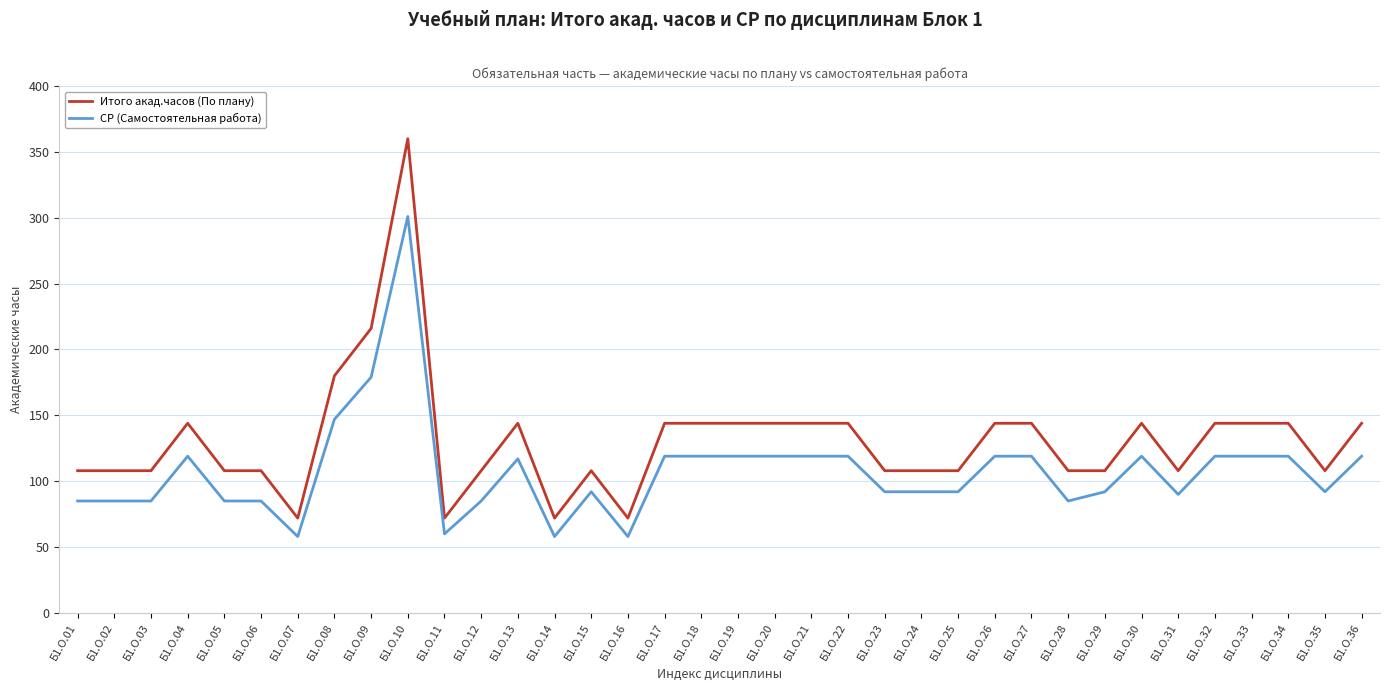

Reading left to right, list all the values displayed in this chart.

Итого акад.часов (По плану): Б1.О.01=108	Б1.О.02=108	Б1.О.03=108	Б1.О.04=144	Б1.О.05=108	Б1.О.06=108	Б1.О.07=72	Б1.О.08=180	Б1.О.09=216	Б1.О.10=360	Б1.О.11=72	Б1.О.12=108	Б1.О.13=144	Б1.О.14=72	Б1.О.15=108	Б1.О.16=72	Б1.О.17=144	Б1.О.18=144	Б1.О.19=144	Б1.О.20=144	Б1.О.21=144	Б1.О.22=144	Б1.О.23=108	Б1.О.24=108	Б1.О.25=108	Б1.О.26=144	Б1.О.27=144	Б1.О.28=108	Б1.О.29=108	Б1.О.30=144	Б1.О.31=108	Б1.О.32=144	Б1.О.33=144	Б1.О.34=144	Б1.О.35=108	Б1.О.36=144
СР (Самостоятельная работа): Б1.О.01=85	Б1.О.02=85	Б1.О.03=85	Б1.О.04=119	Б1.О.05=85	Б1.О.06=85	Б1.О.07=58	Б1.О.08=147	Б1.О.09=179	Б1.О.10=301	Б1.О.11=60	Б1.О.12=85	Б1.О.13=117	Б1.О.14=58	Б1.О.15=92	Б1.О.16=58	Б1.О.17=119	Б1.О.18=119	Б1.О.19=119	Б1.О.20=119	Б1.О.21=119	Б1.О.22=119	Б1.О.23=92	Б1.О.24=92	Б1.О.25=92	Б1.О.26=119	Б1.О.27=119	Б1.О.28=85	Б1.О.29=92	Б1.О.30=119	Б1.О.31=90	Б1.О.32=119	Б1.О.33=119	Б1.О.34=119	Б1.О.35=92	Б1.О.36=119